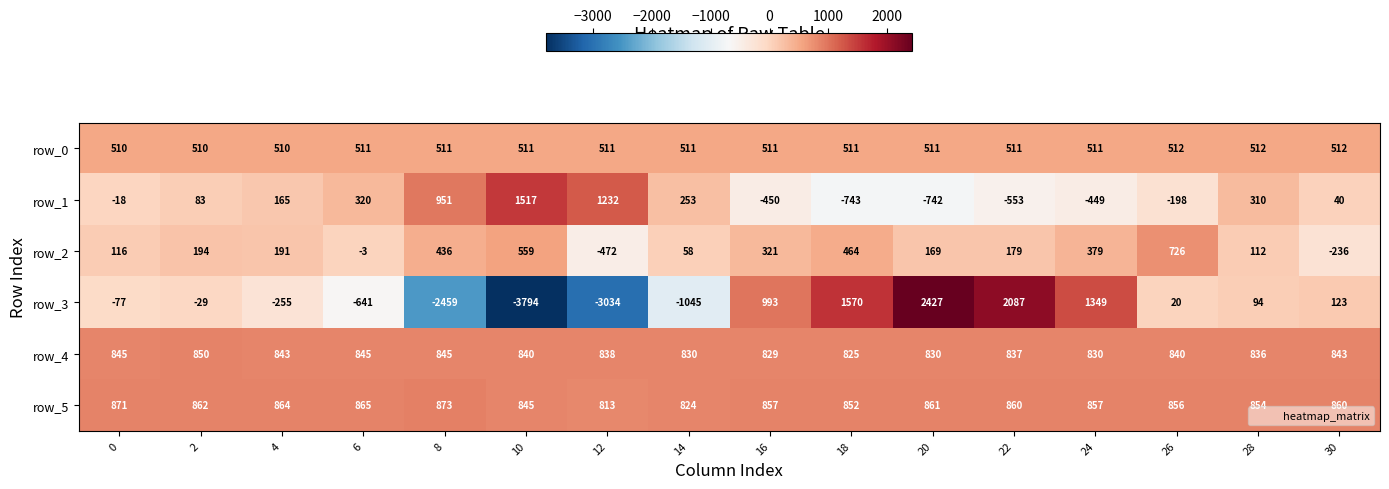

List the labels in order of row_3 value, largest first.

20, 22, 18, 24, 16, 30, 28, 26, 2, 0, 4, 6, 14, 8, 12, 10